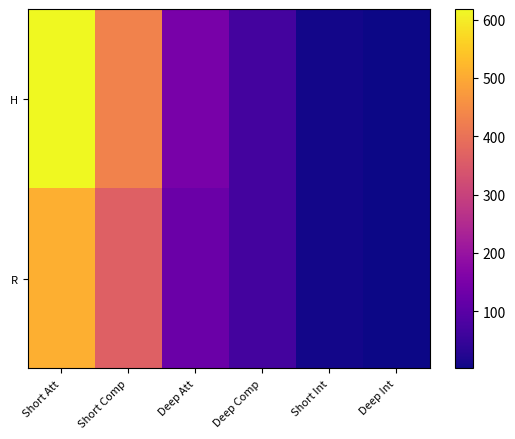

Which series has the largest range (max minus min)?

H